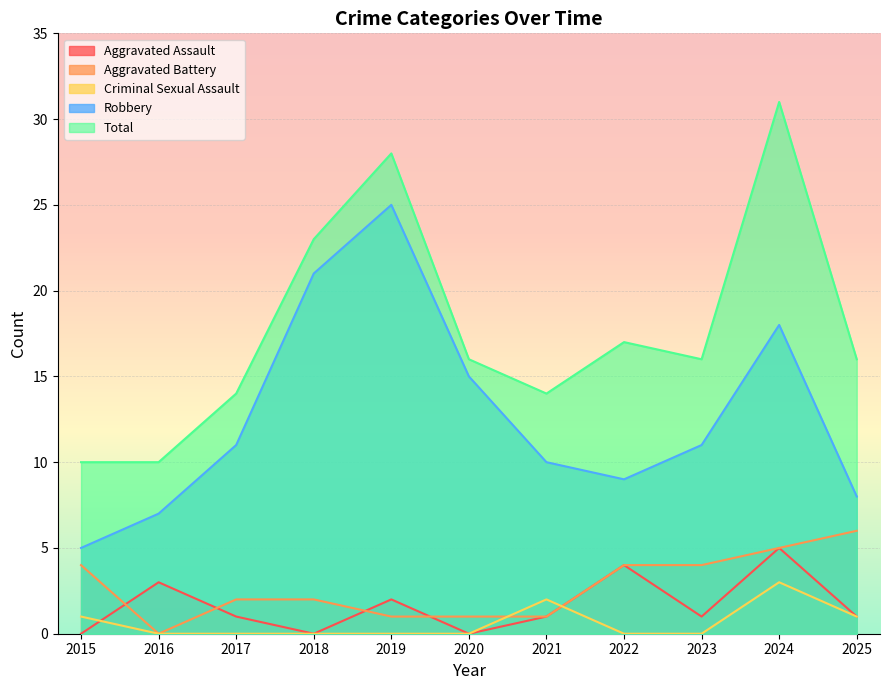

At how many categories does at least one series exceed 17?

3